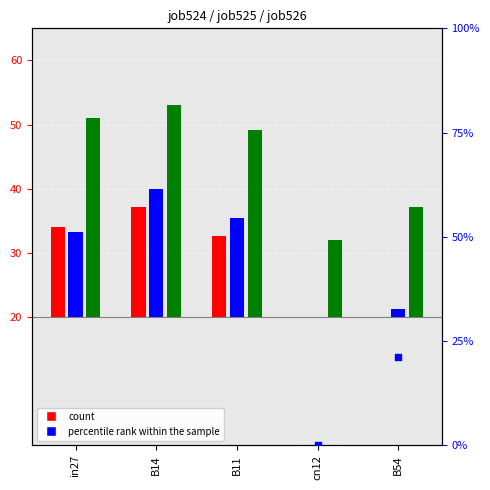

Is the value of percentile rank within the sample at B54 greater than the value of job525_scenario0_1039 at in27?

Yes